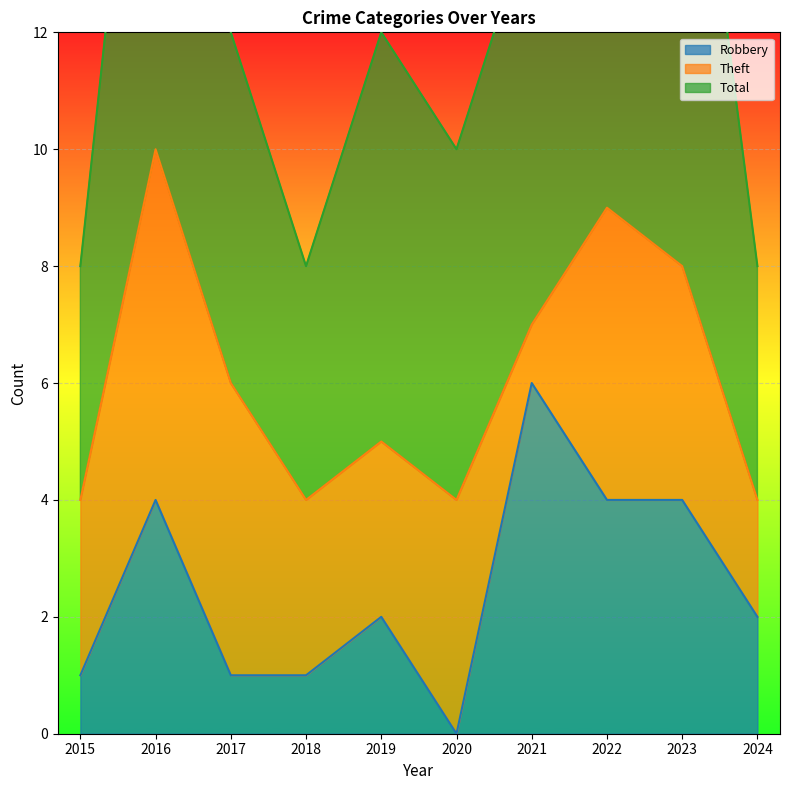

True or false: Robbery has a value of 1 at 2015.

True